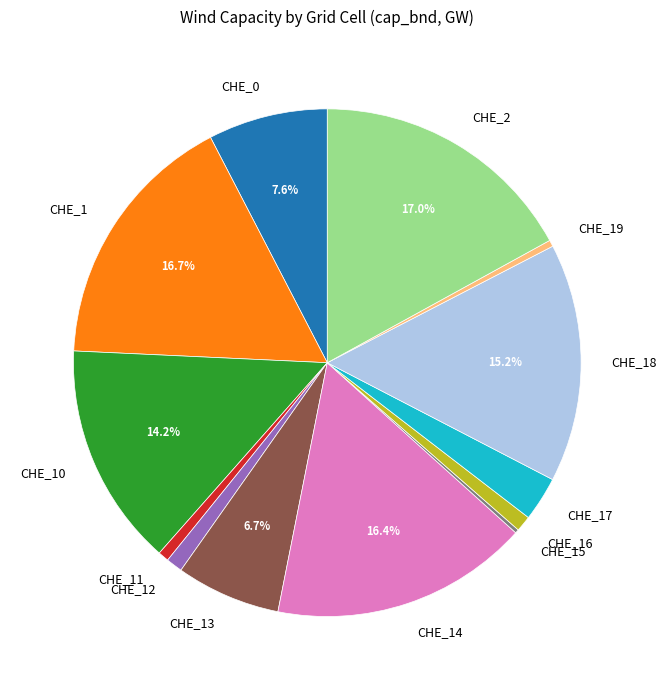

Between CHE_0 and CHE_18, which is larger?

CHE_18